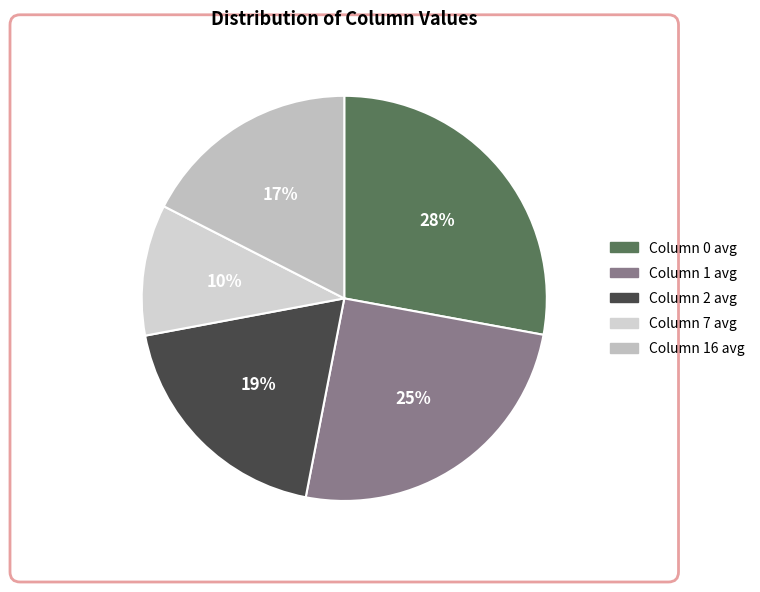

Count the number of slices in the pie.

5